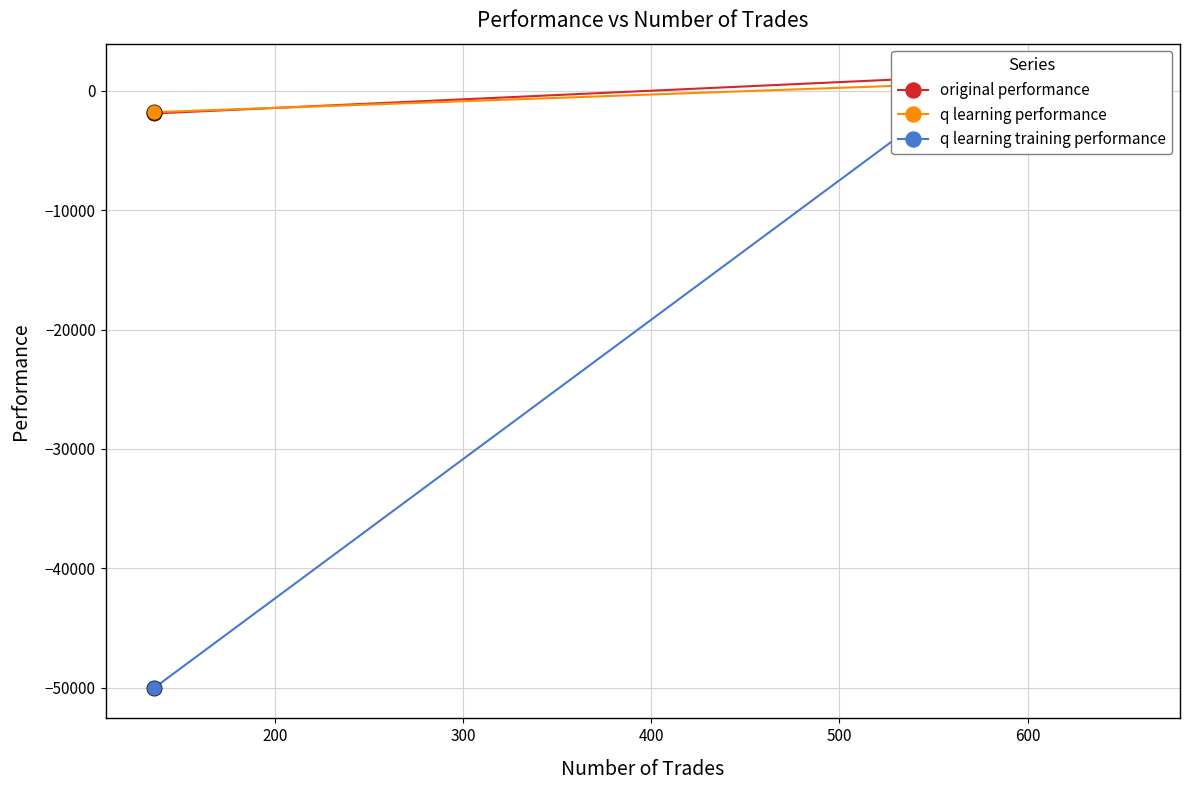

What are all the series names shown in the legend?

original performance, q learning performance, q learning training performance